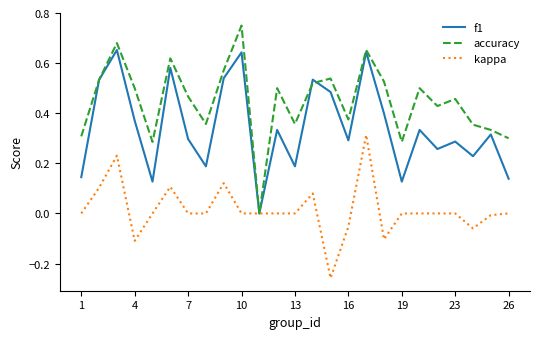

Which series has the widest spread of values?

accuracy